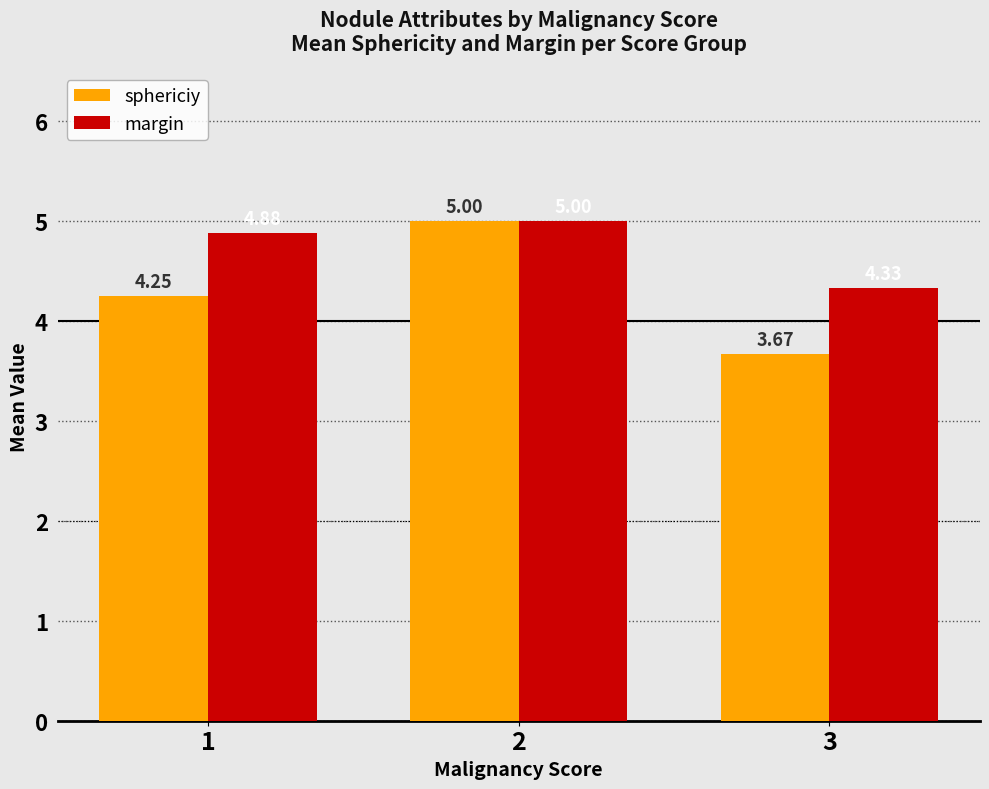

The value of margin at 1 is 4.9. True or false?

True